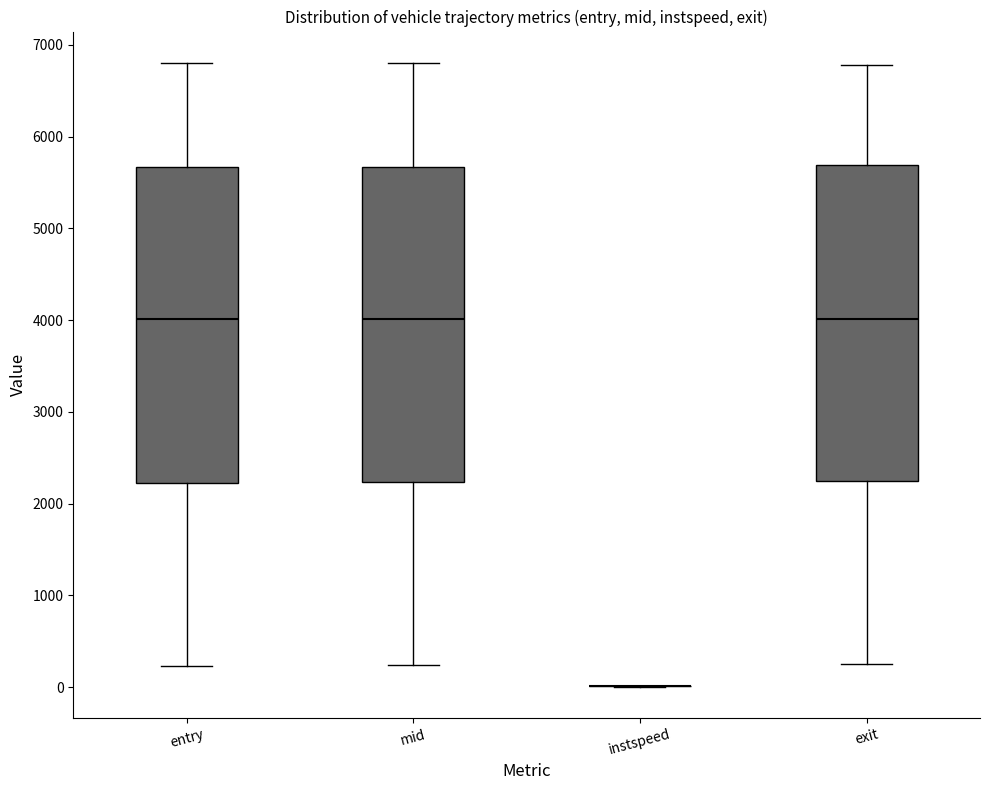

Reading left to right, read every box against the y-axis: the position of its median line, the range the box covers, and the ends of its whiskers. The values are not printed on the chart, so give them approximately, as read against the axis.

entry: median 4000, box 2200 to 5700, whiskers 200 to 6800
mid: median 4000, box 2200 to 5700, whiskers 200 to 6800
instspeed: box collapsed to a line at 0, whiskers 0 to 0
exit: median 4000, box 2200 to 5700, whiskers 200 to 6800